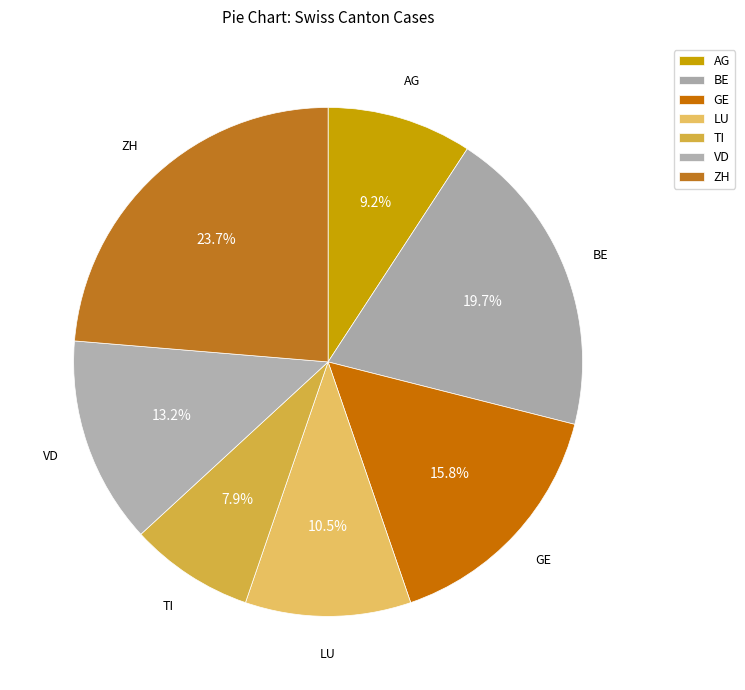

To the nearest percent, what is the difference between the ZH and TI slice percentages?

16%